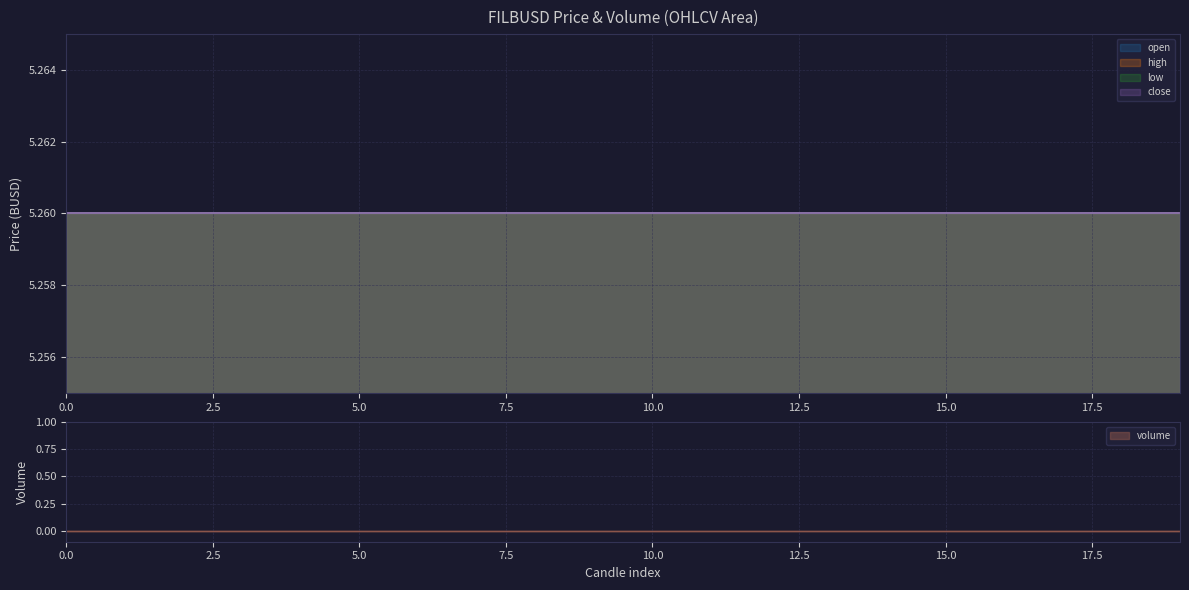

Does the chart display data point markers on the line(s)?

No